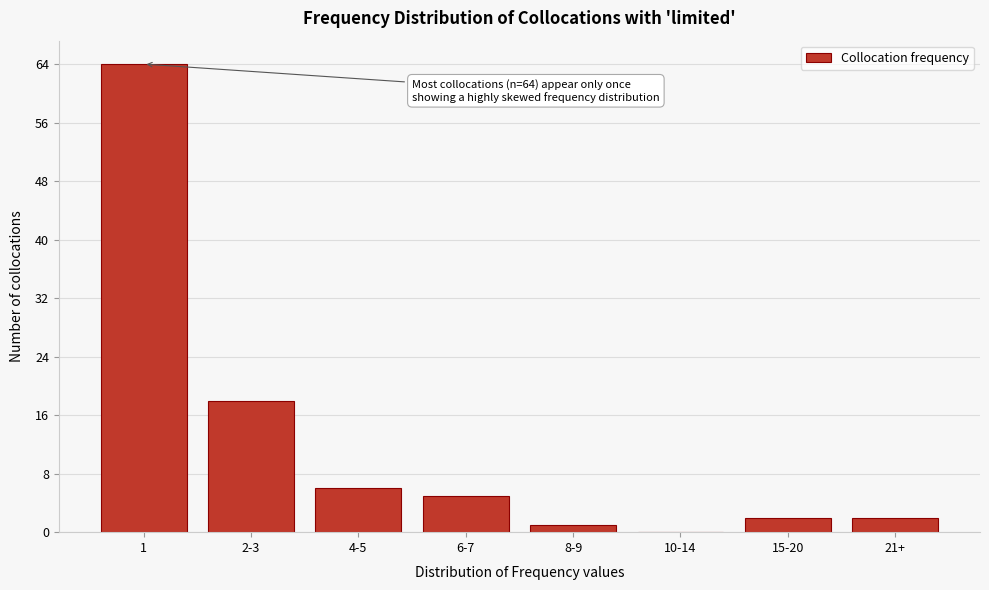

Reading left to right, what are all the values shown in this chart?

1=64	2-3=18	4-5=6	6-7=5	8-9=1	10-14=0	15-20=2	21+=2